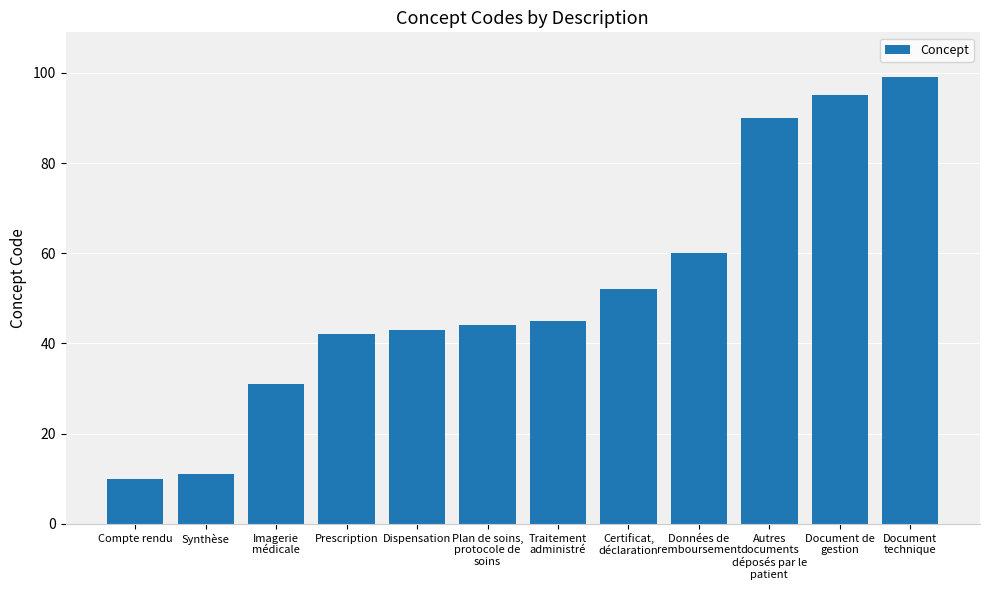

What is the value of the 4th bar from the left?

42